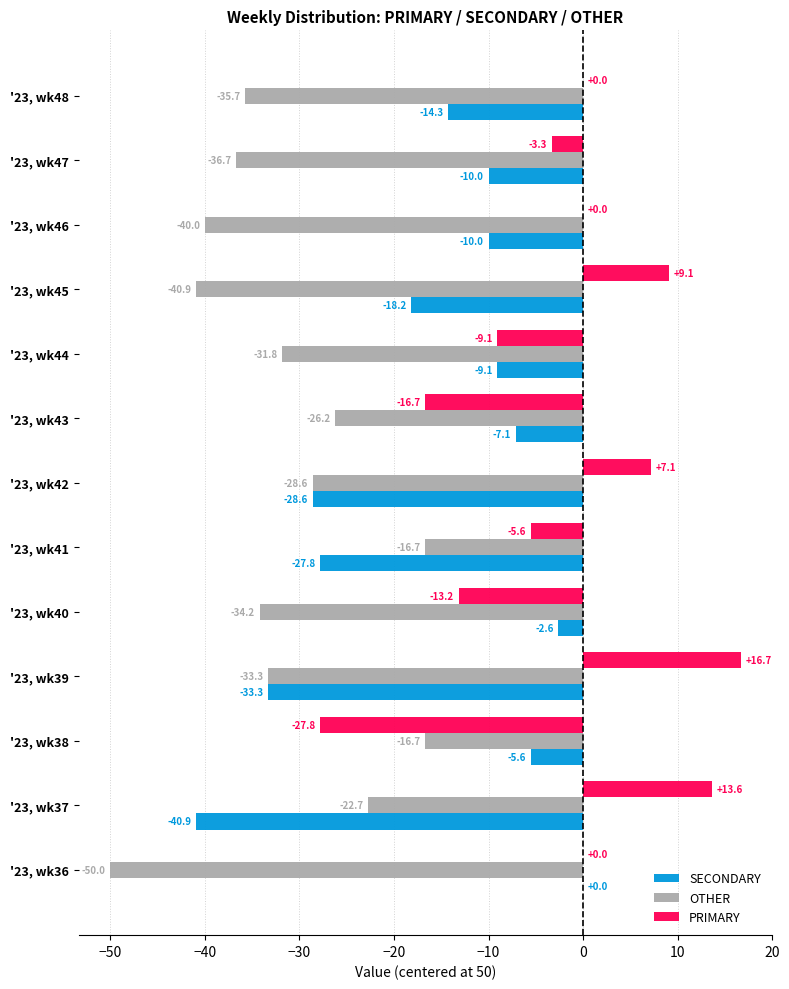

At which label is SECONDARY closest to -20?

'23, wk45